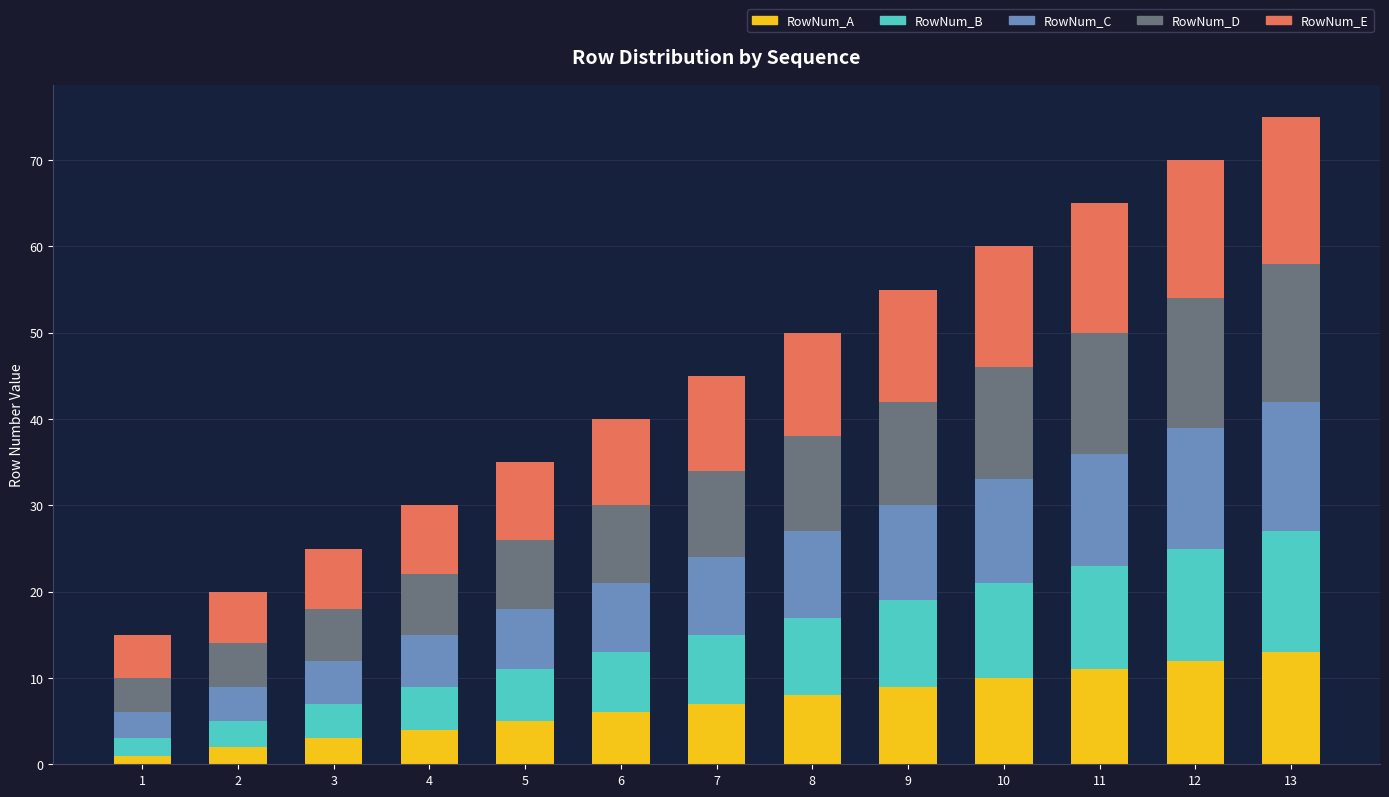

At which category is the sum across all series the highest?

13